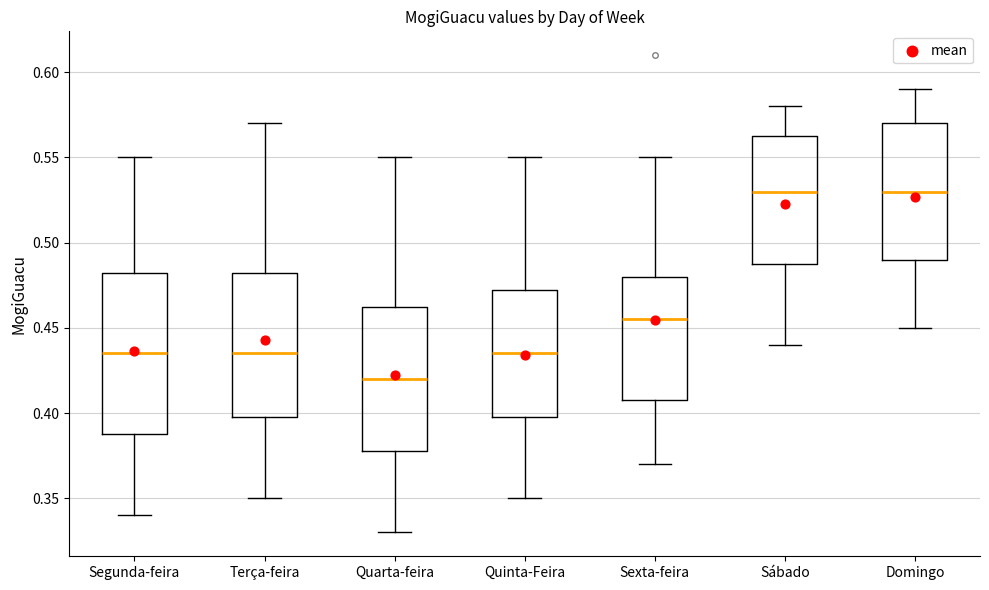

Which box's median line is the lowest?

Quarta-feira